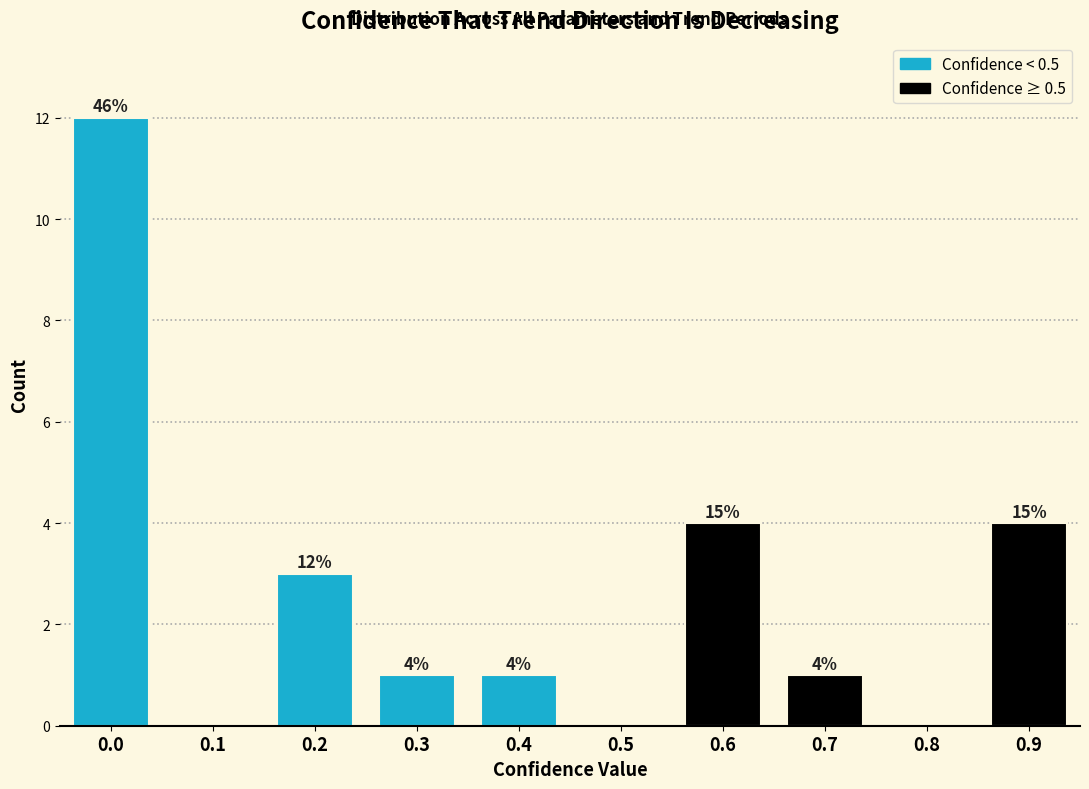

Reading left to right, transcribe all the data shown in this chart.

0.0=12	0.1=0	0.2=3	0.3=1	0.4=1	0.5=0	0.6=4	0.7=1	0.8=0	0.9=4